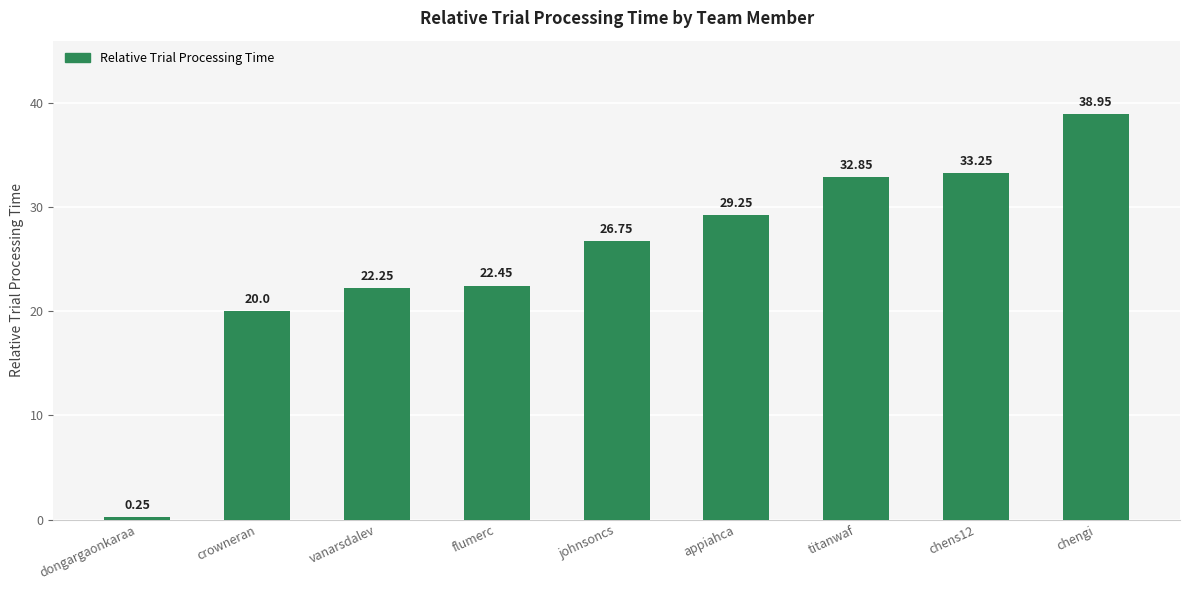

Is it true that the value at vanarsdalev is 22.2?

True